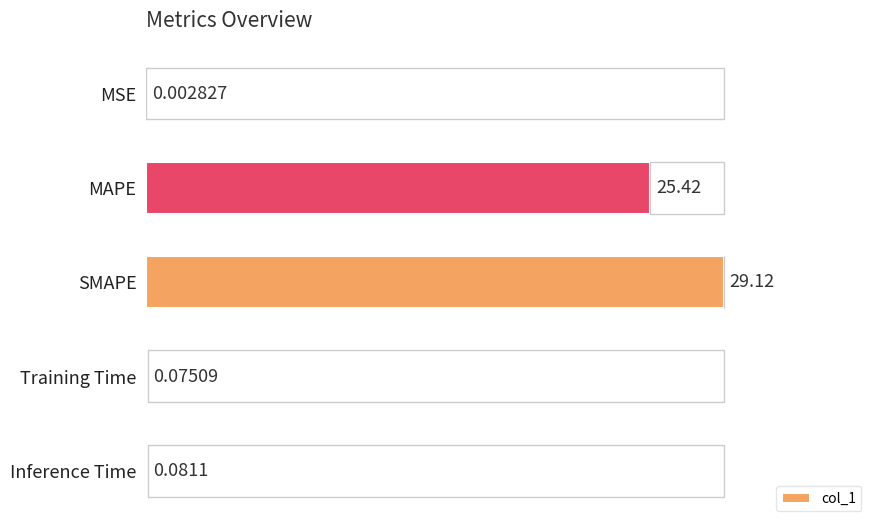

At which category does the chart reach its peak across all series?

SMAPE